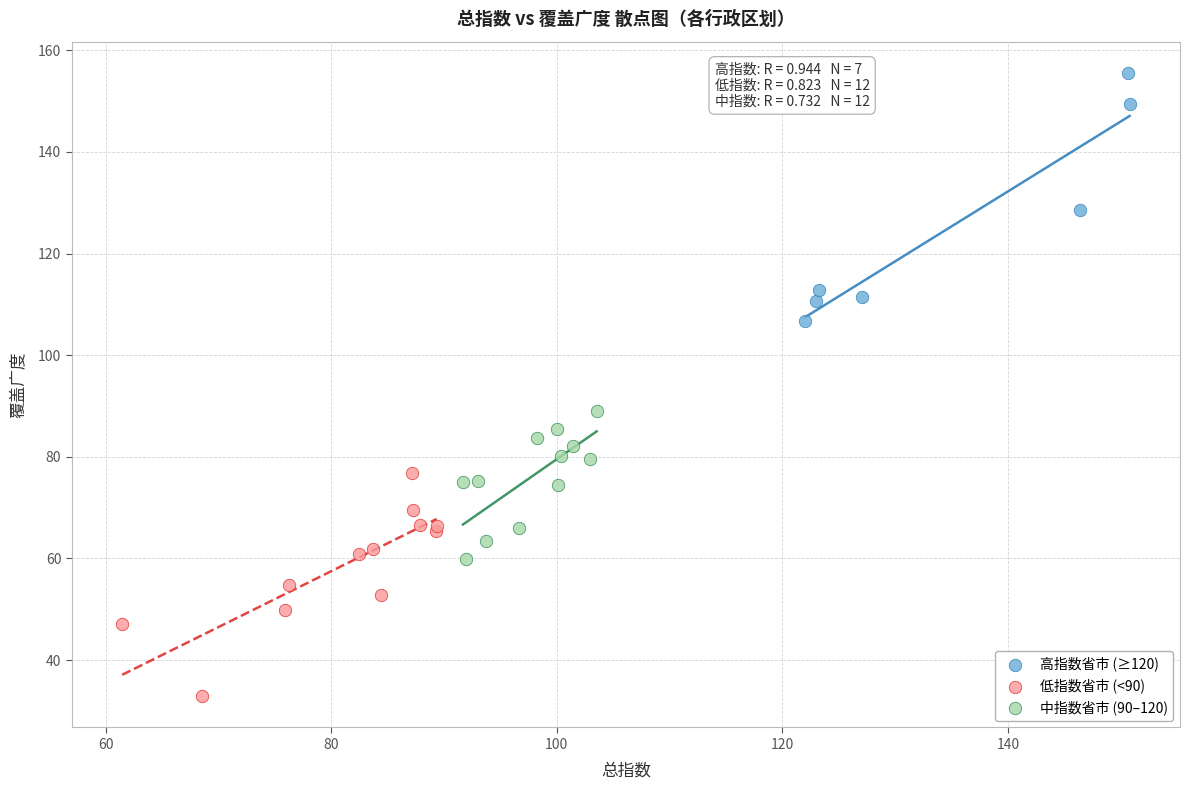

Which series reaches the maximum Y coordinate?

高指数省市 (≥120)